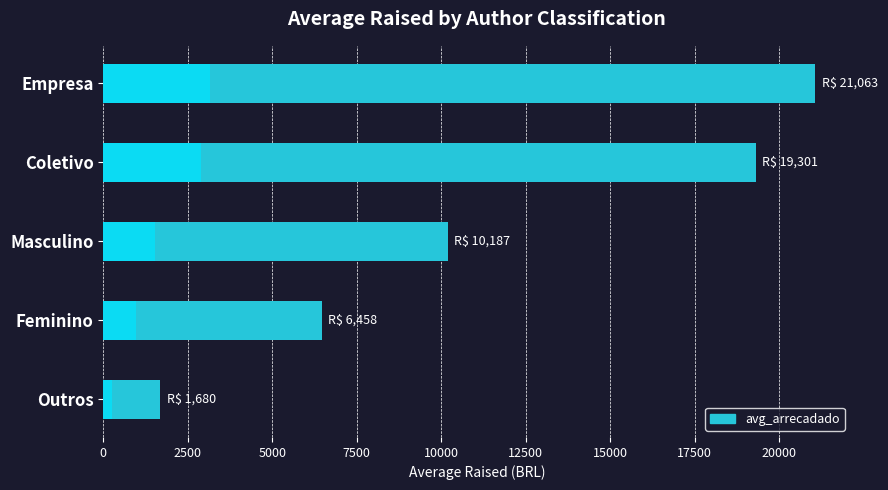

What is the value of the 5th bar from the left?

1680.5